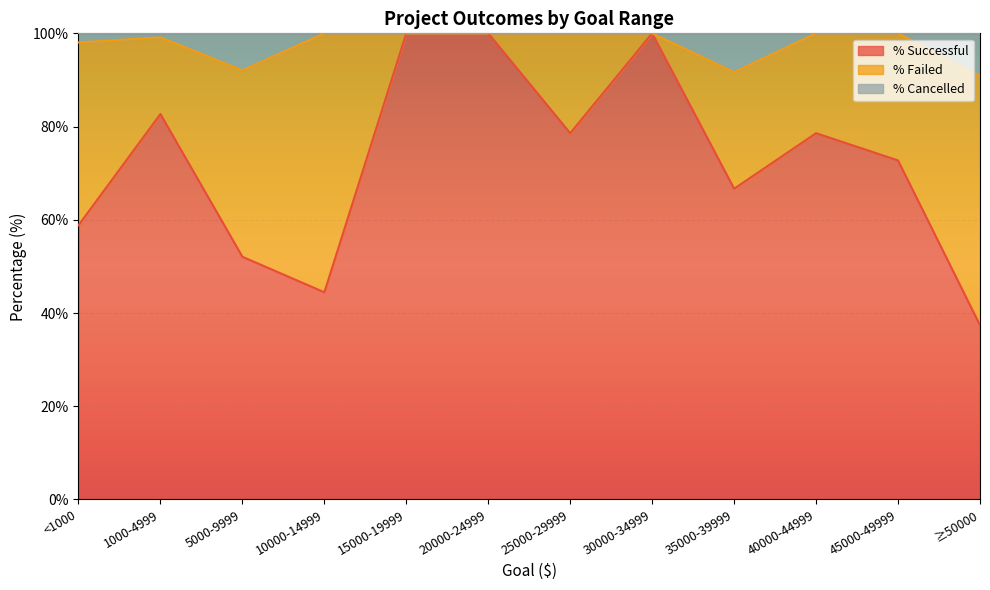

What is the lowest value of the % Successful series?

37.4